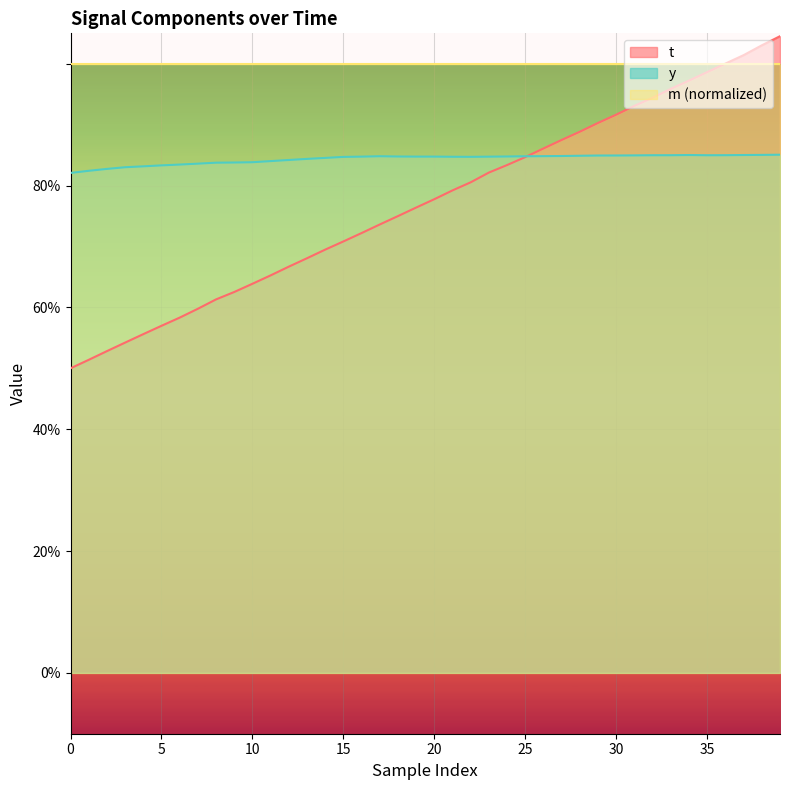

What is the label of the 12th point from the left?

11